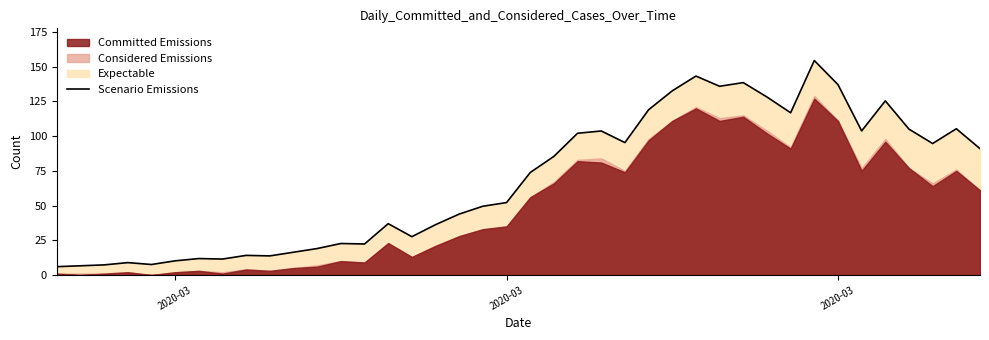

What is the value of the 26th point from the left?

119.0